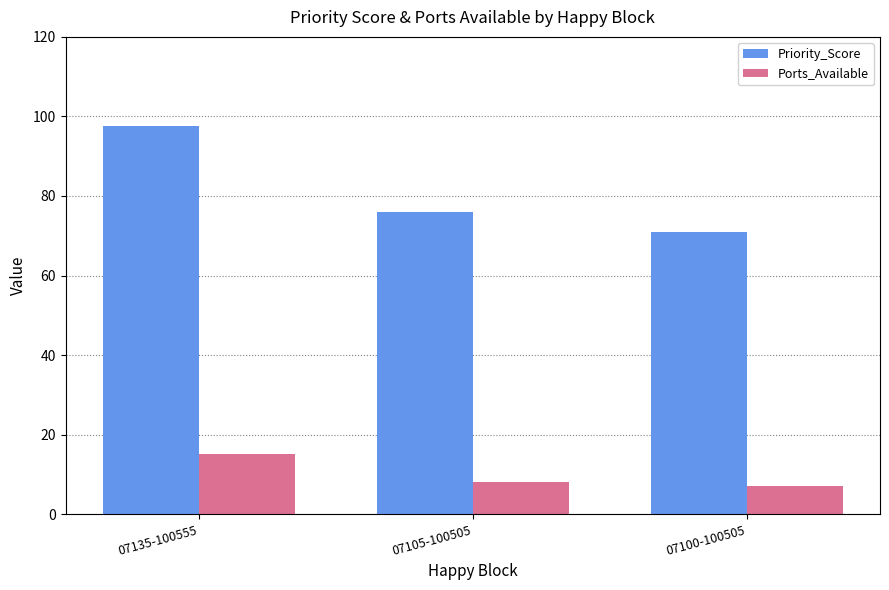

How many bars are there in total?

6